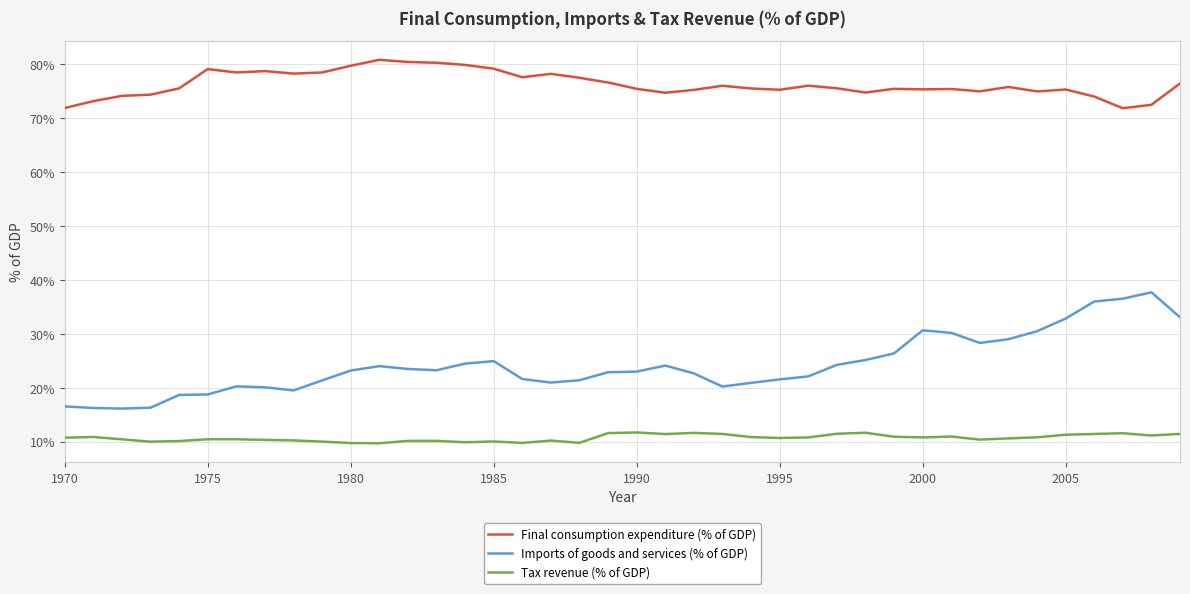

Which series has the largest total across all categories?

Final consumption expenditure (% of GDP)